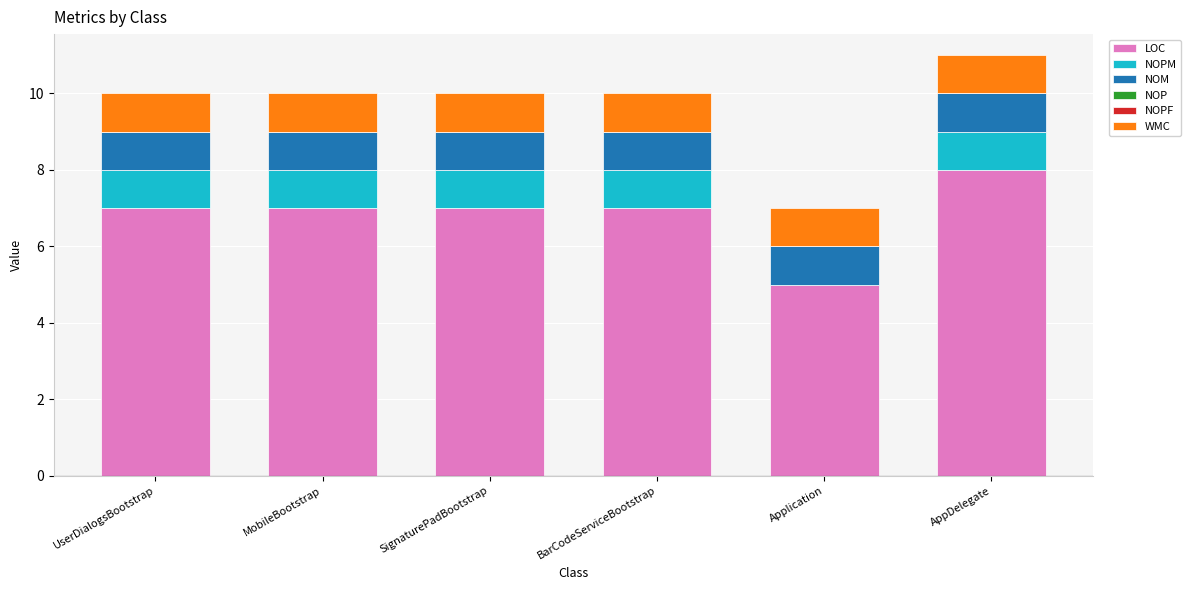

Count the number of categories in the chart.

6